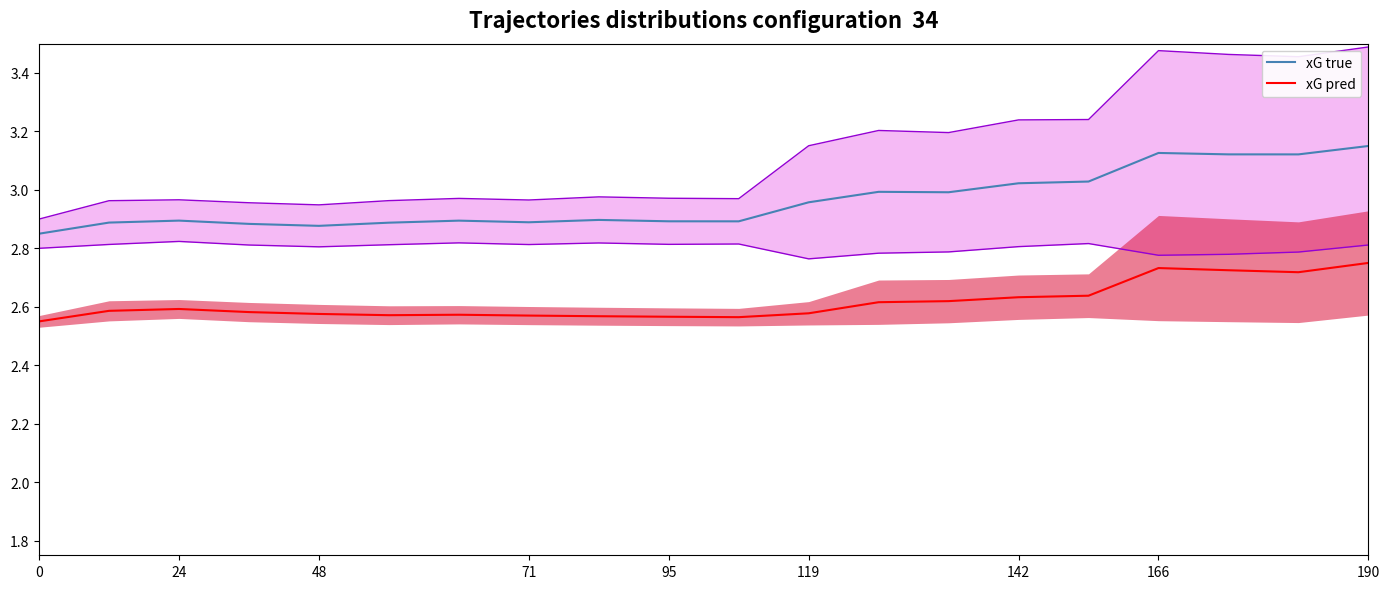

The xG true series shows 1.3 at 142. True or false?

False